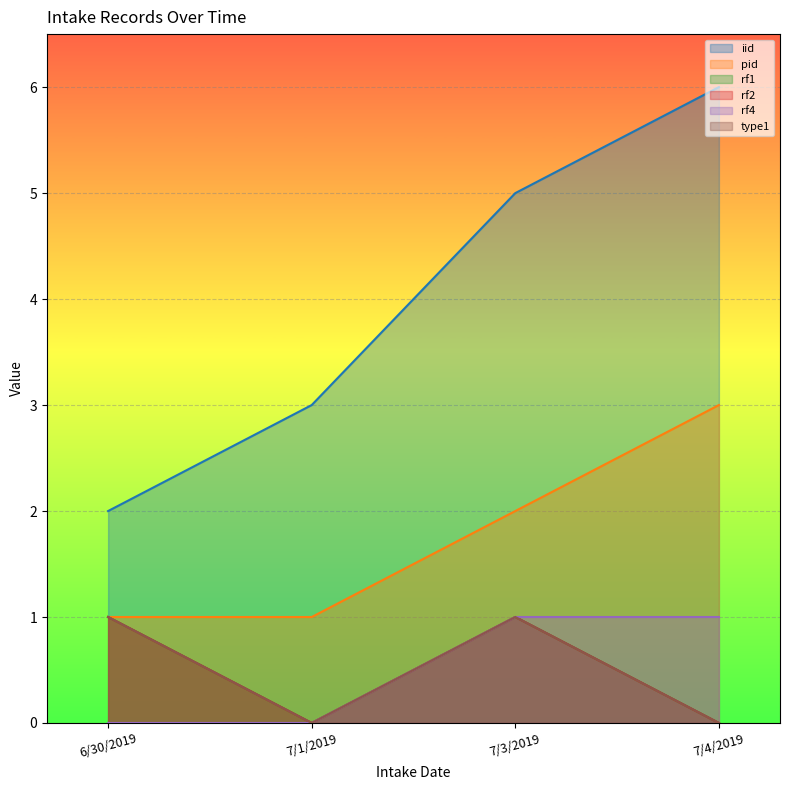

What is the label of the 3rd point from the right?

7/1/2019